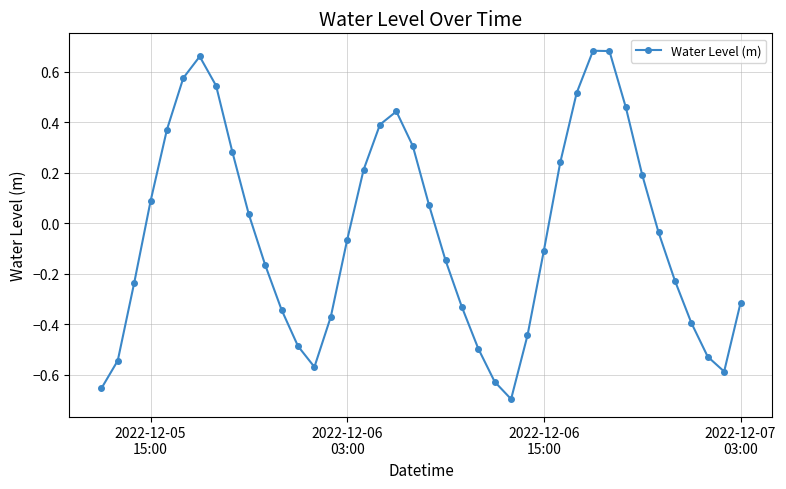

What is the difference between the maximum and minimum values?

1.4